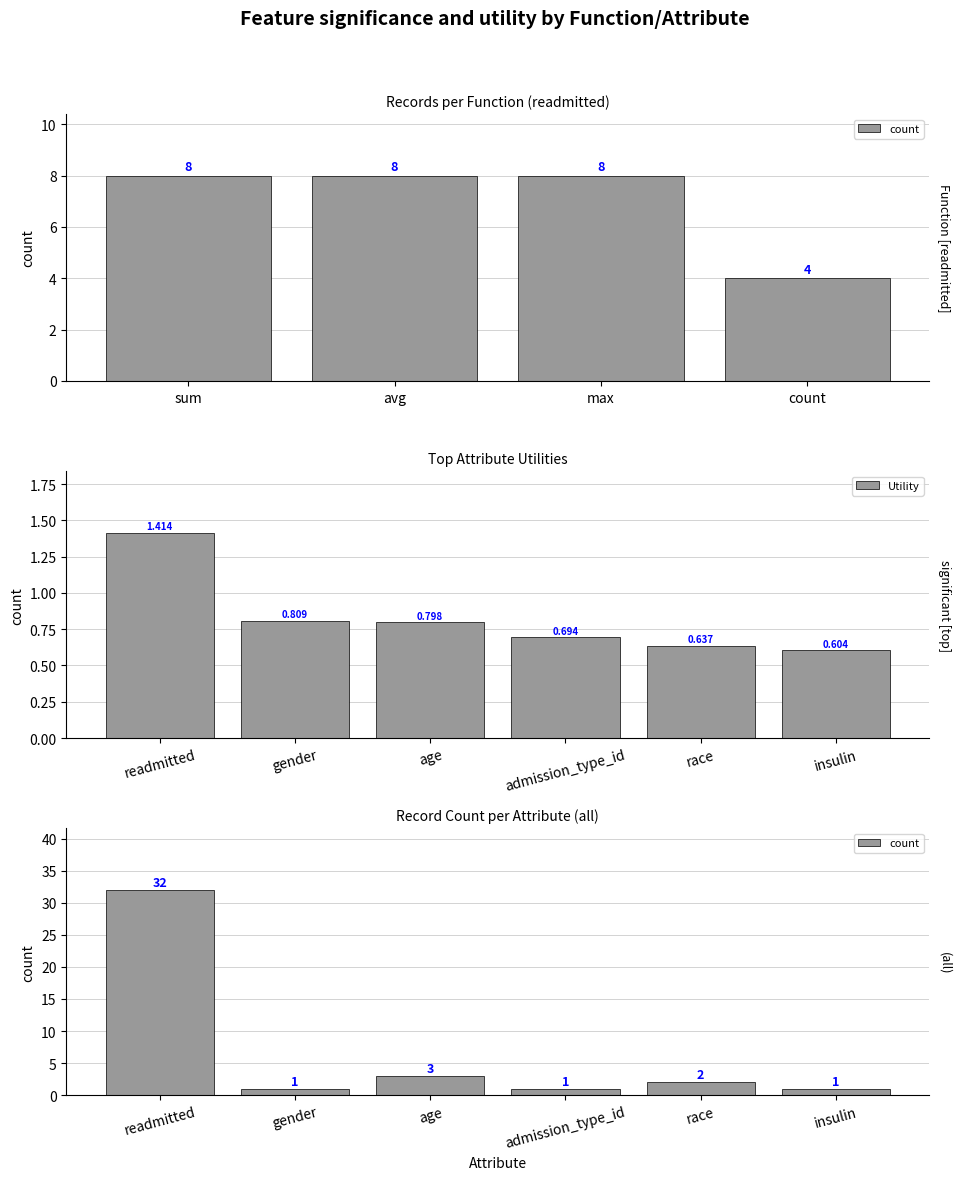

At which label does Utility reach its minimum?

insulin